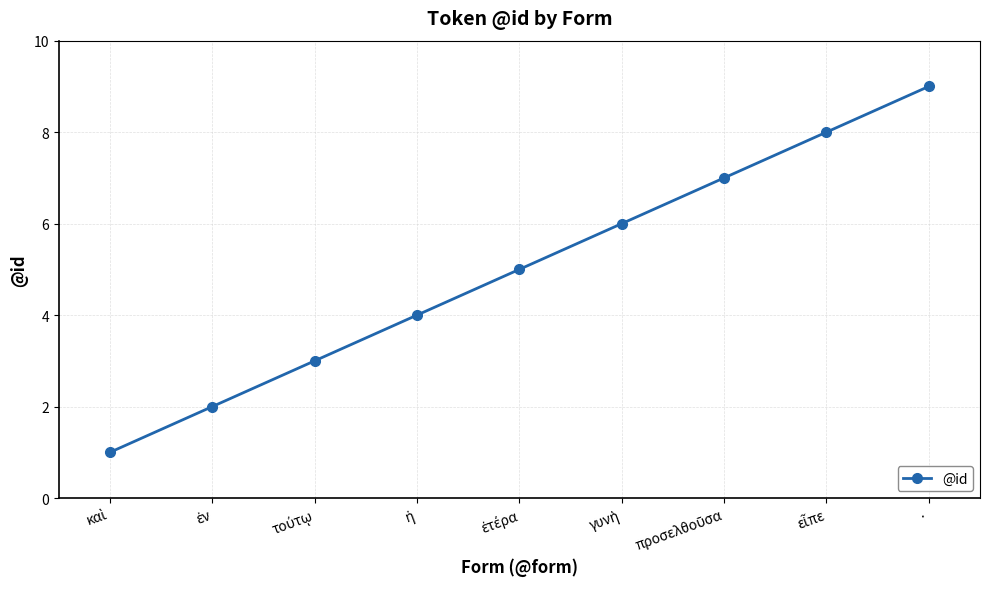

True or false: the data has more than 2 interior local peaks.

False